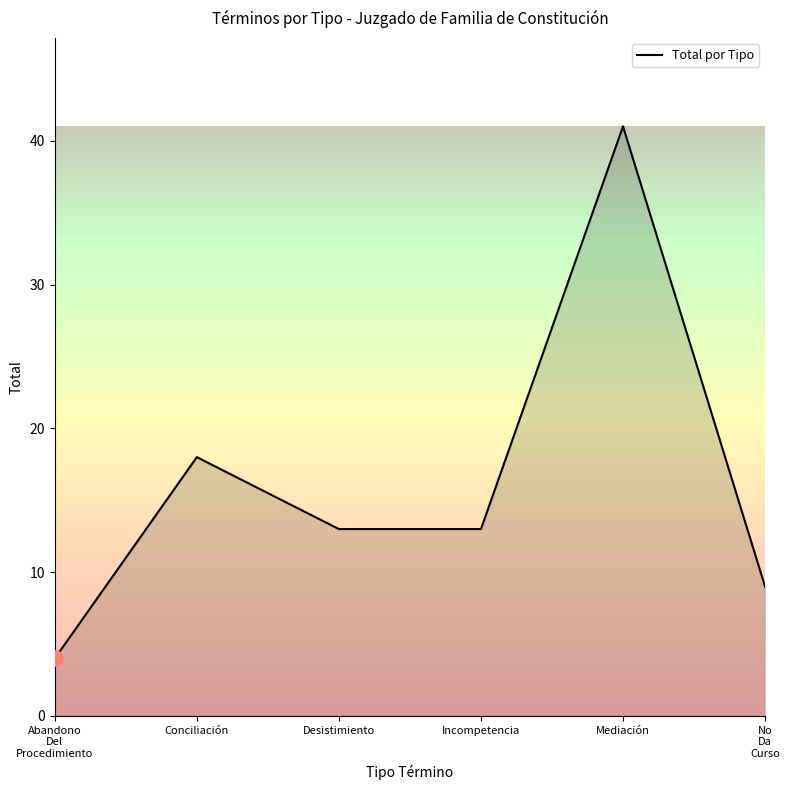

Which has a higher value, Mediación or Conciliación?

Mediación